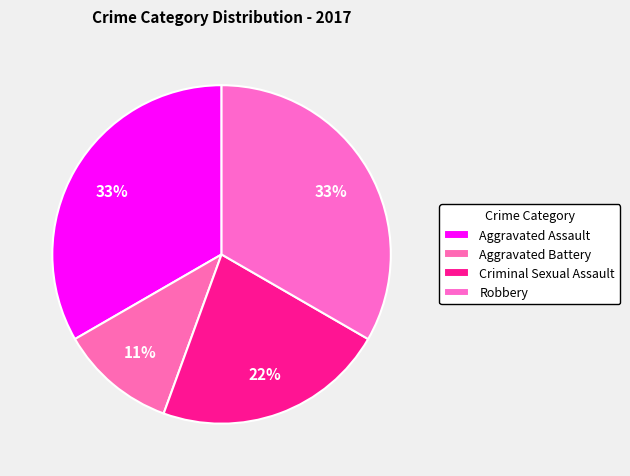

Which slice is the largest?

Aggravated Assault